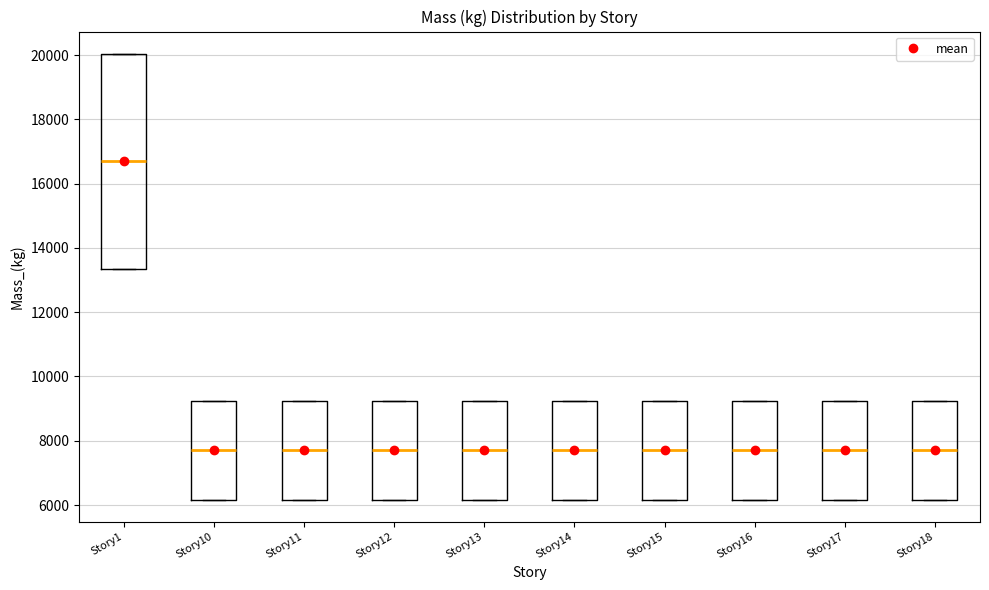

Reading left to right, transcribe this box plot: for each box, give where its median line is, the range the box spans, and where its two whiskers end, as read against the y-axis. The values are not printed on the chart, so give them approximately, as read against the axis.

Story1: median 16600, box 13400 to 20000, whiskers 13400 to 20000
Story10: median 7800, box 6200 to 9200, whiskers 6200 to 9200
Story11: median 7800, box 6200 to 9200, whiskers 6200 to 9200
Story12: median 7800, box 6200 to 9200, whiskers 6200 to 9200
Story13: median 7800, box 6200 to 9200, whiskers 6200 to 9200
Story14: median 7800, box 6200 to 9200, whiskers 6200 to 9200
Story15: median 7800, box 6200 to 9200, whiskers 6200 to 9200
Story16: median 7800, box 6200 to 9200, whiskers 6200 to 9200
Story17: median 7800, box 6200 to 9200, whiskers 6200 to 9200
Story18: median 7800, box 6200 to 9200, whiskers 6200 to 9200